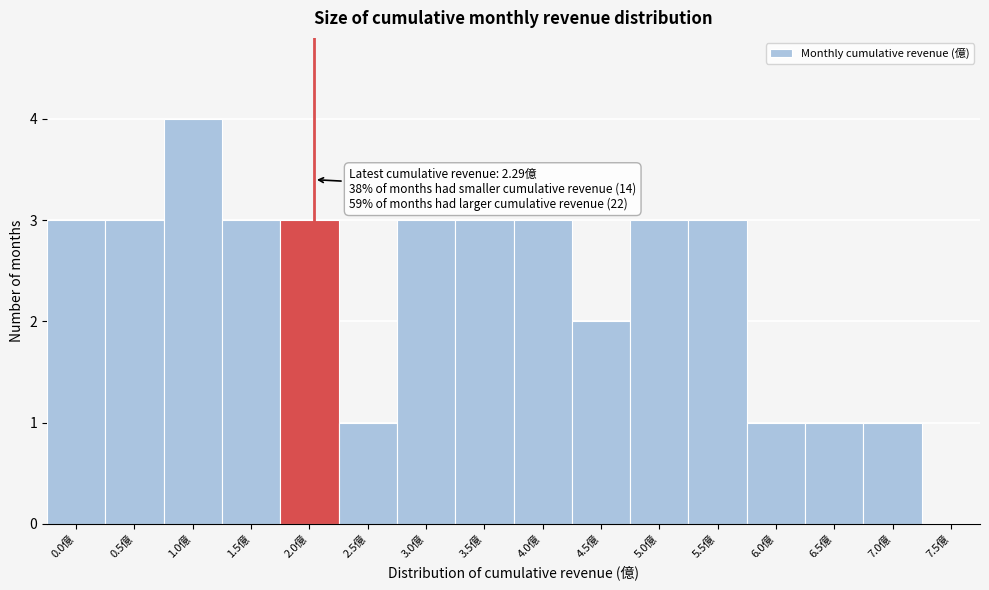

Reading left to right, extract all data points from this chart.

0.0億=3	0.5億=3	1.0億=4	1.5億=3	2.0億=3	2.5億=1	3.0億=3	3.5億=3	4.0億=3	4.5億=2	5.0億=3	5.5億=3	6.0億=1	6.5億=1	7.0億=1	7.5億=0